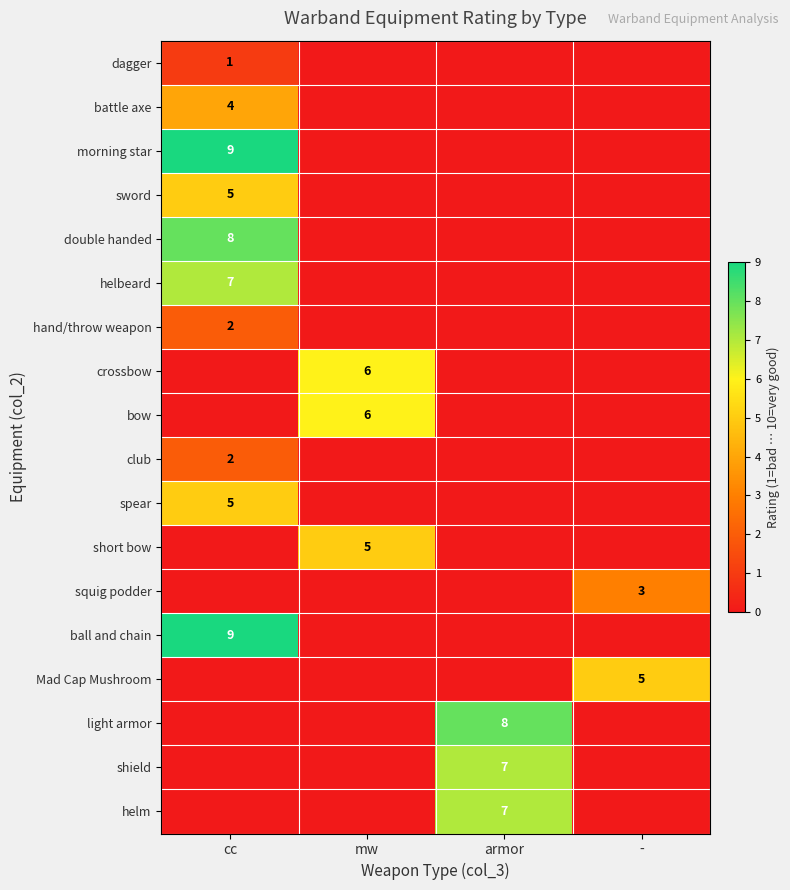

How many categories are shown in the chart?

4